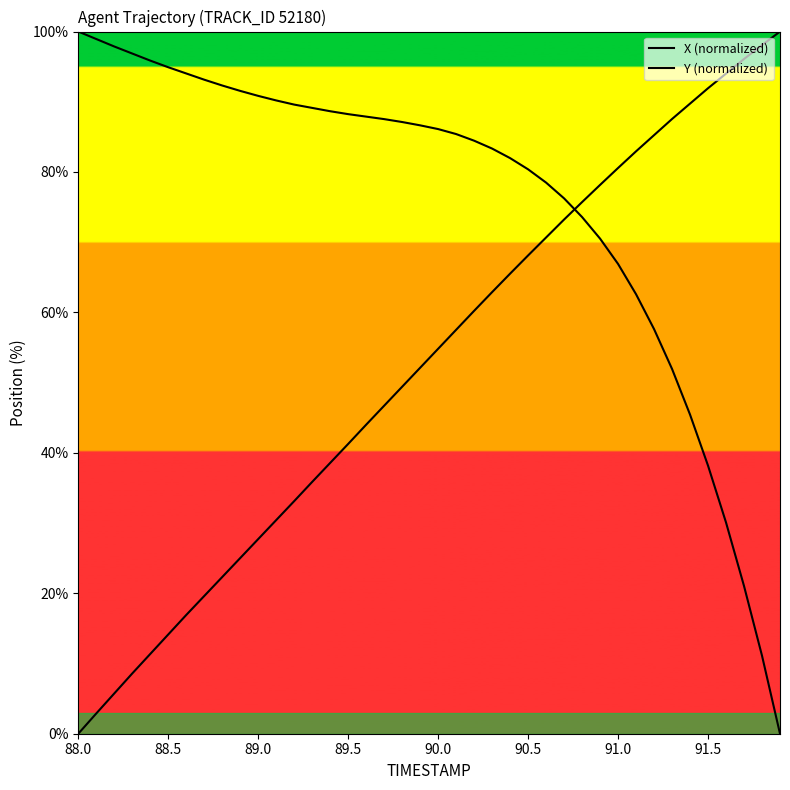

What is the label of the 40th point from the right?

88.0